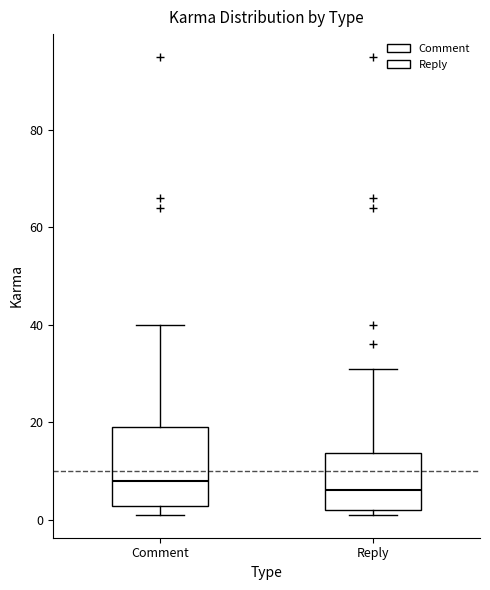

Which box has the highest median line?

Comment